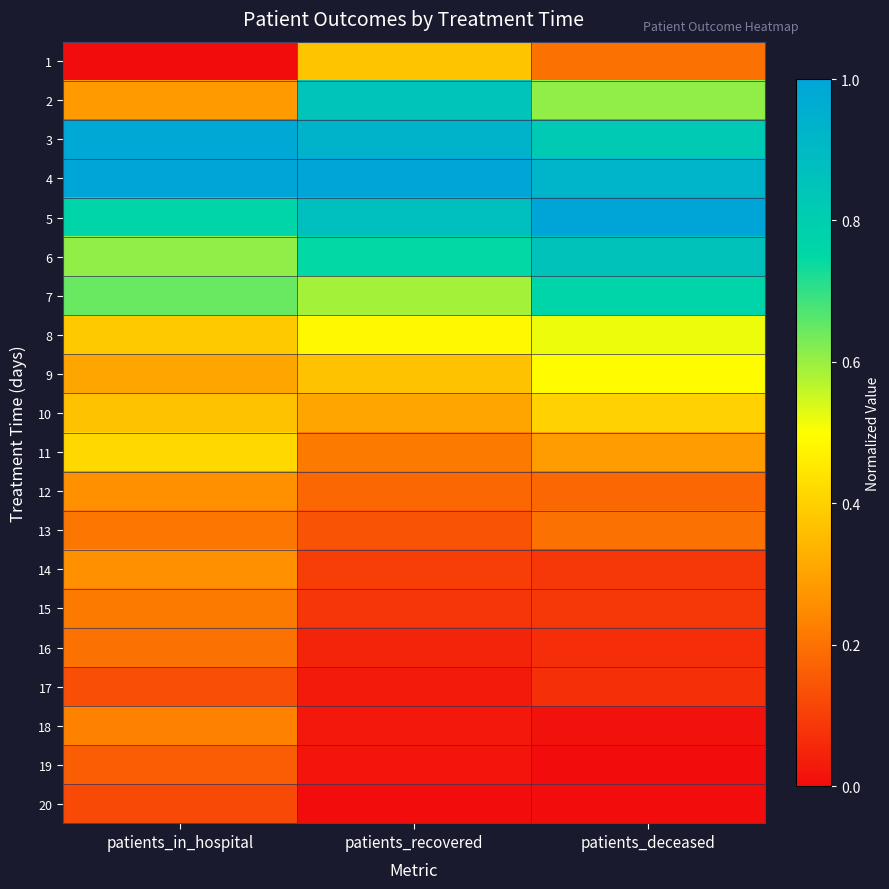

Which category has the lowest value across all series?

patients_in_hospital